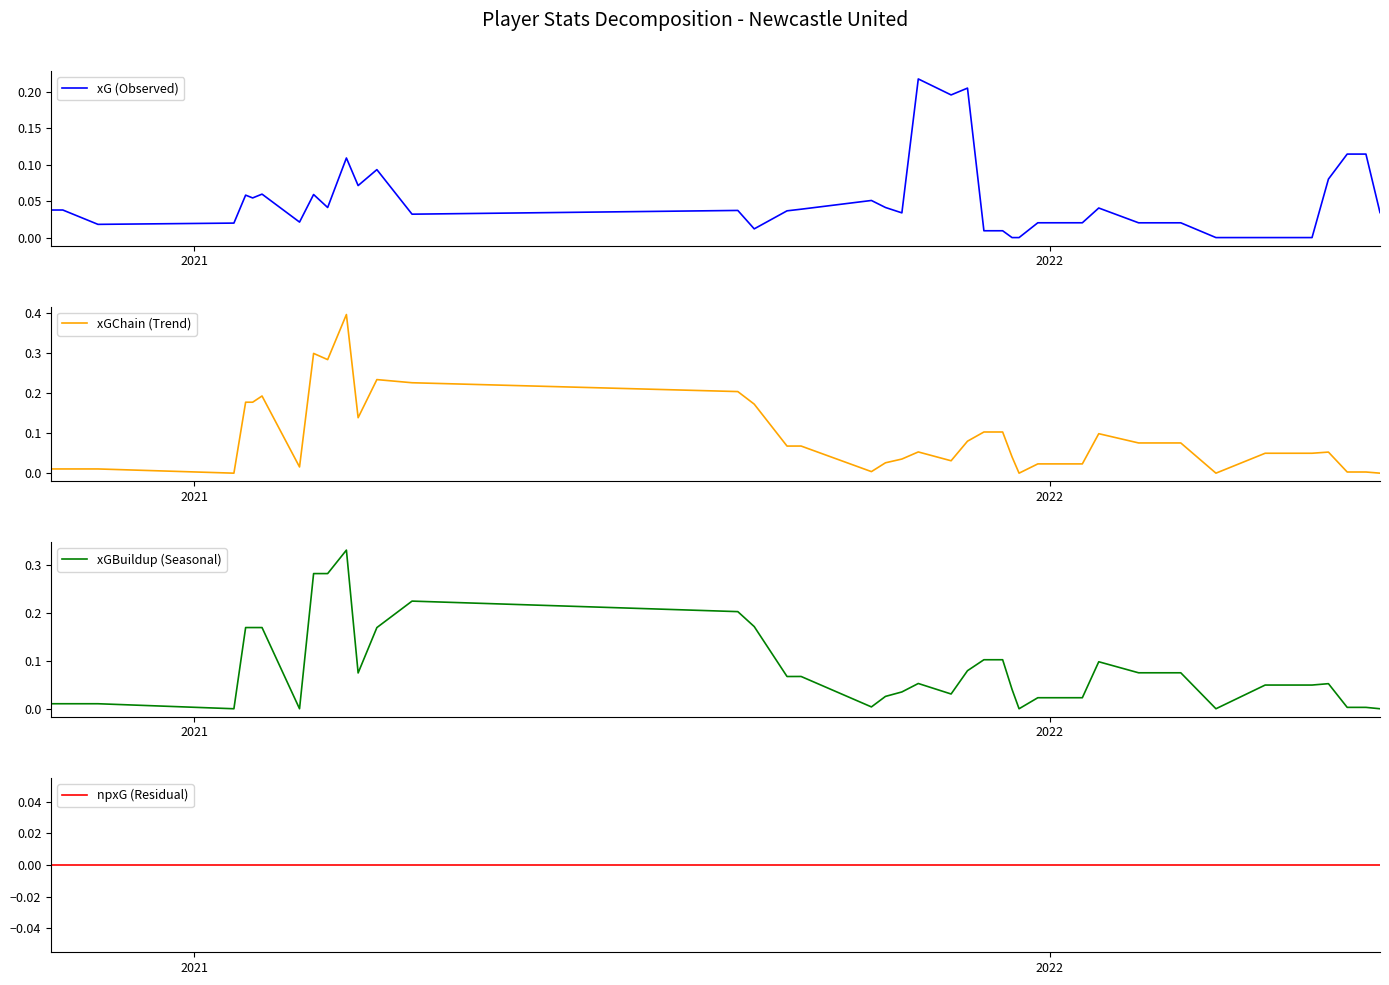

What are all the series names shown in the legend?

xG (Observed), xGChain (Trend), xGBuildup (Seasonal), npxG (Residual)